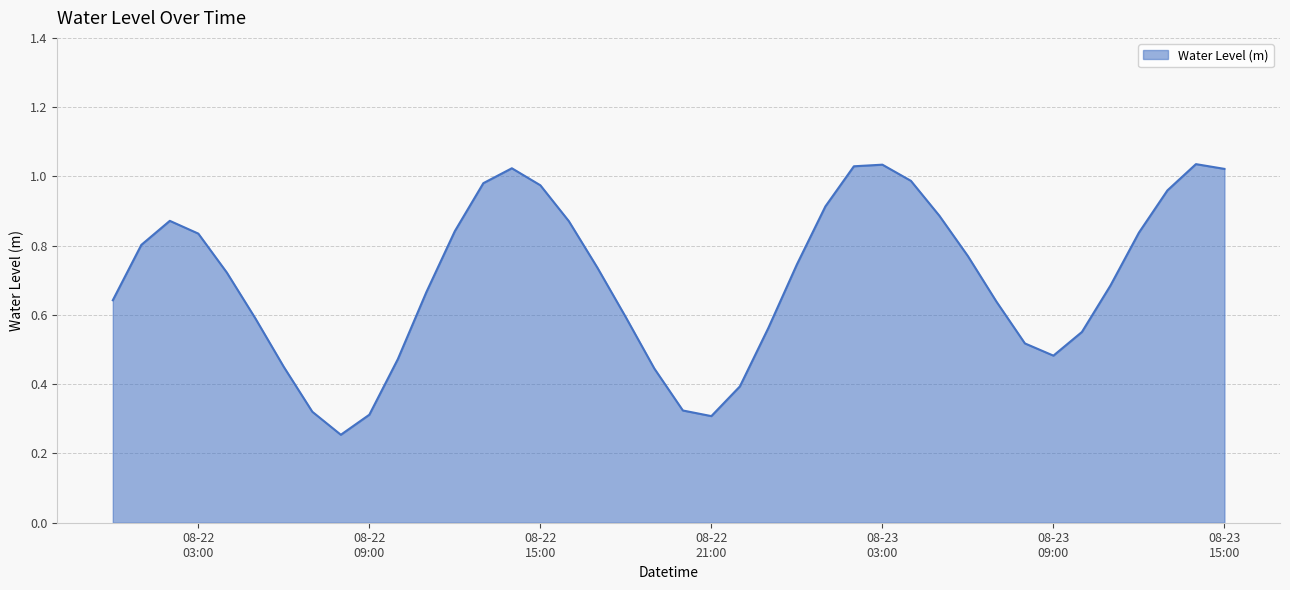

Is this an area chart (filled region under the line)?

Yes